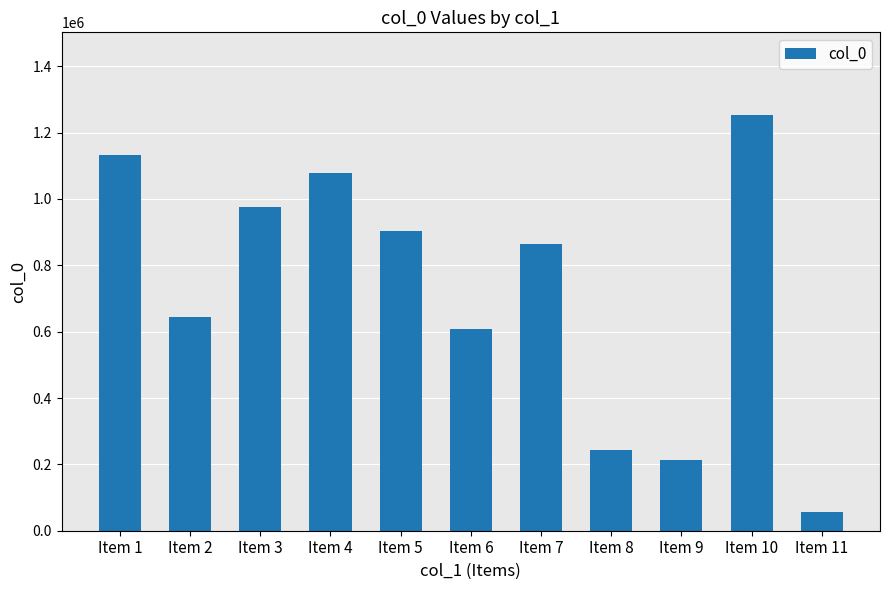

What is the ratio of the value at Item 4 to the value at Item 9?

5.1